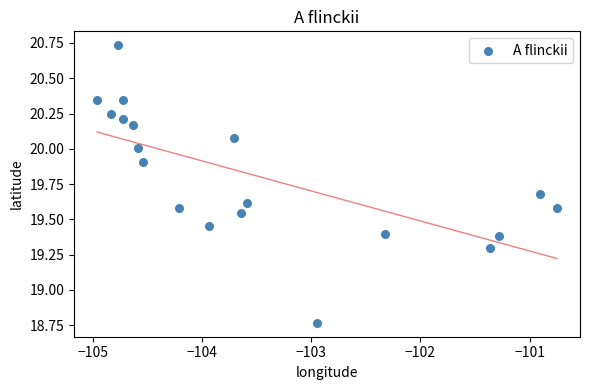

What is the range of Y values (max minus min)?

2.0